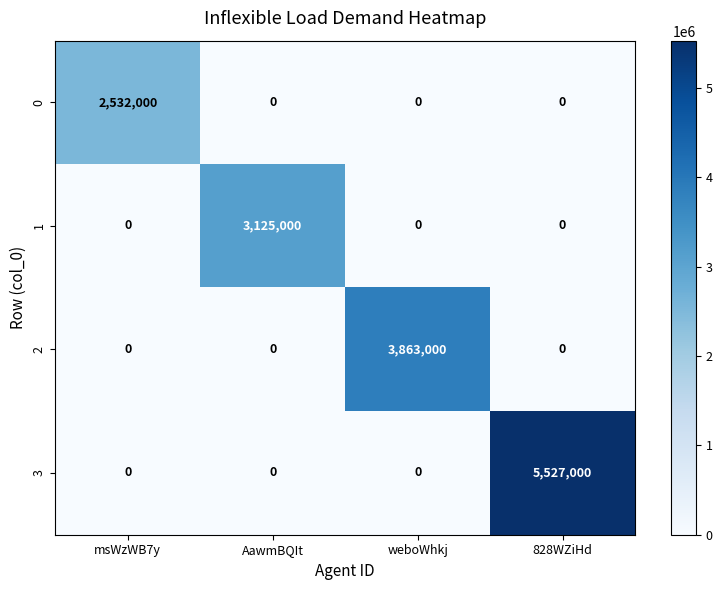

The value of 2 at 828WZiHd is 2670030. True or false?

False